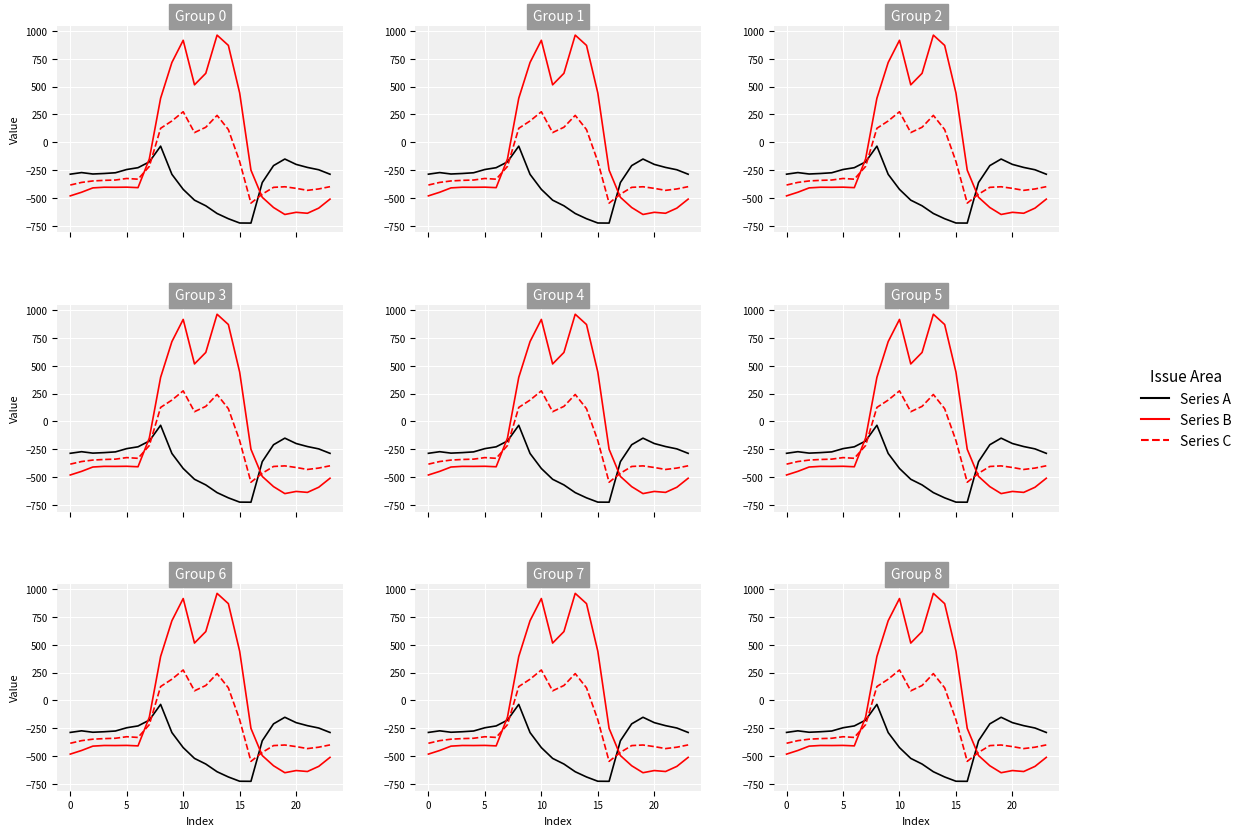

Reading left to right, extract all data points from this chart.

Series A: -287.1	-272.7	-285.5	-281.0	-274.4	-245.0	-228.8	-176.6	-35.3	-288.5	-423.5	-520.6	-571.2	-640.4	-687.4	-725.8	-726.6	-362.4	-210.0	-151.0	-199.2	-226.4	-247.4	-287.5
Series B (solid): -482.0	-449.5	-410.3	-404.4	-404.9	-403.8	-408.0	-150.1	395.3	716.9	916.2	516.0	619.4	962.7	870.3	443.0	-250.9	-494.8	-586.7	-649.2	-629.9	-638.4	-592.3	-511.3
Series C (dashed): -384.6	-361.1	-347.9	-342.7	-339.6	-325.7	-332.2	-217.1	125.2	191.1	274.1	87.0	134.6	241.5	113.7	-173.1	-547.3	-466.6	-405.4	-400.2	-414.5	-432.4	-419.9	-399.4